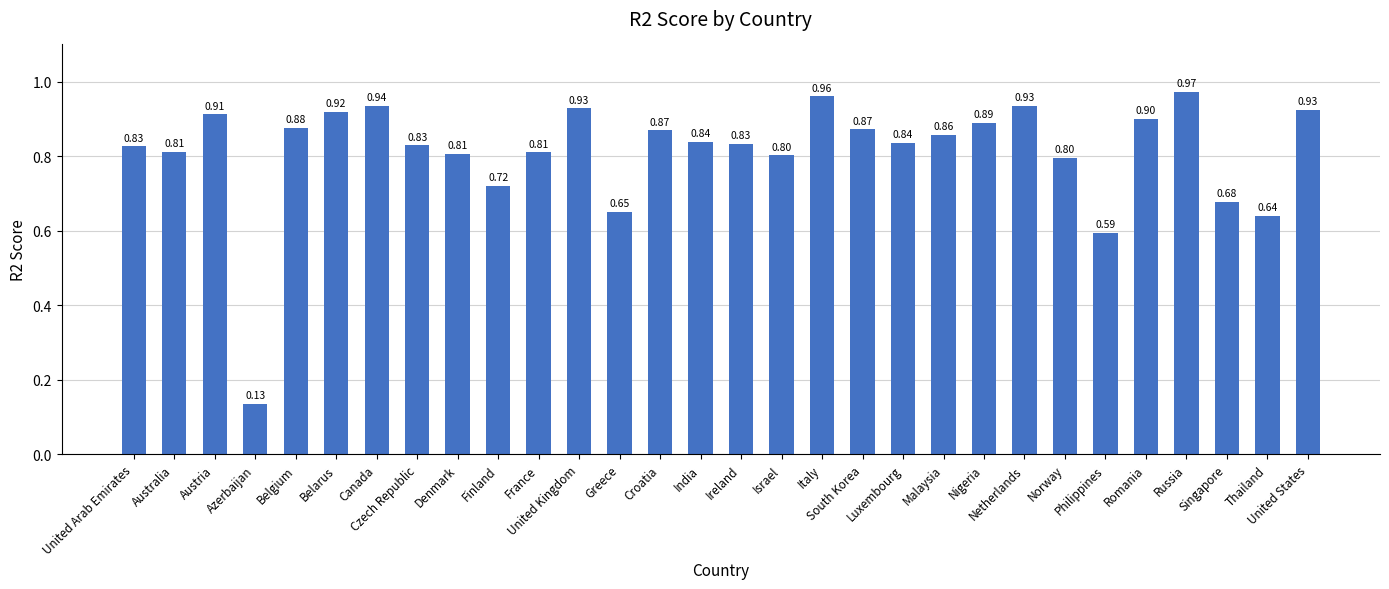

What is the difference between the maximum and minimum values?

0.8